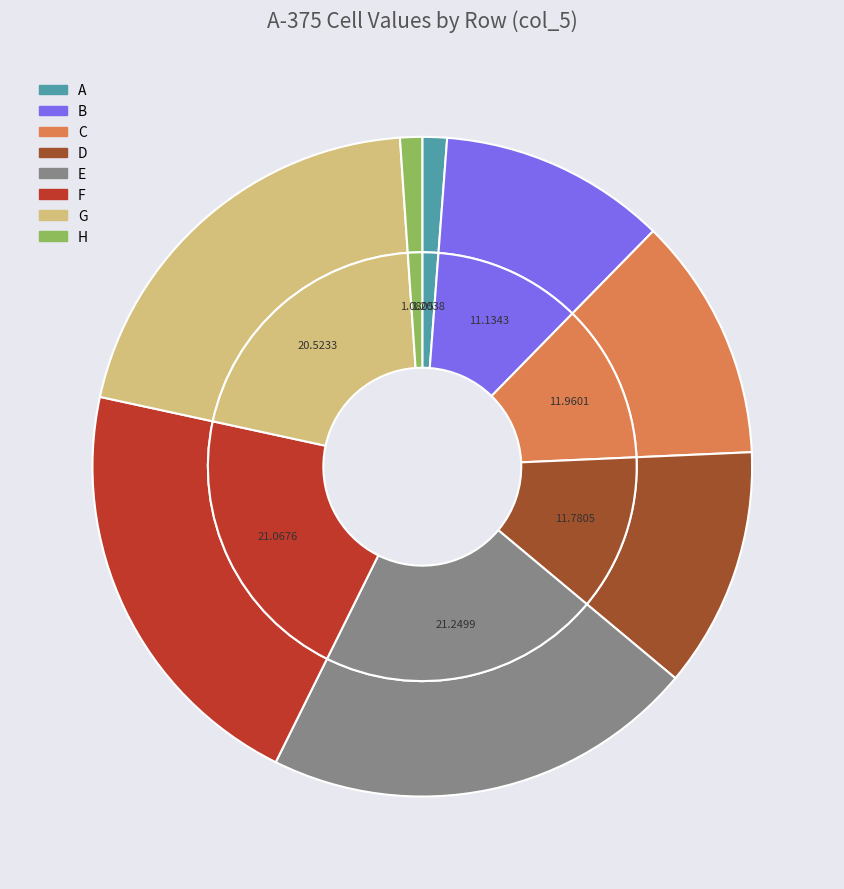

Is the sum of H and D greater than half?

No